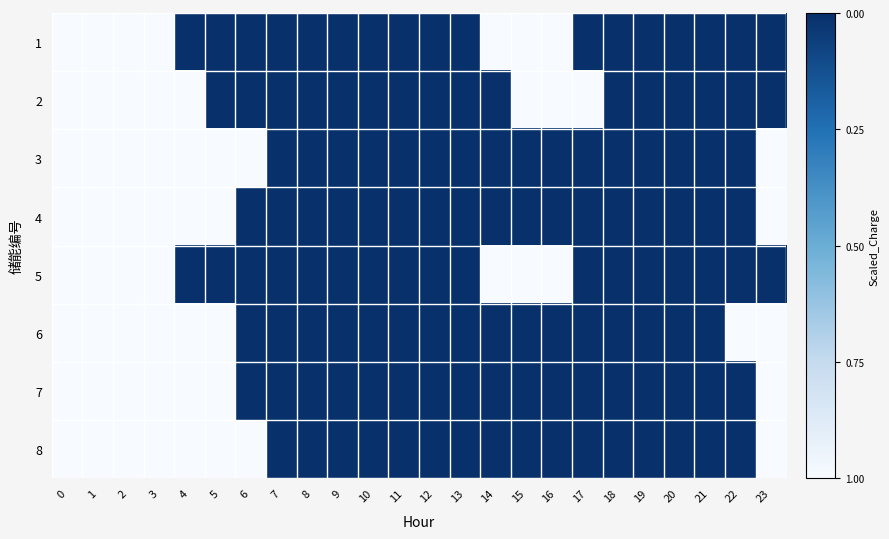

Reading left to right, transcribe all the data shown in this chart.

row_0: 0=0	1=0	2=0	3=0	4=1	5=1	6=1	7=1	8=1	9=1	10=1	11=1	12=1	13=1	14=0	15=0	16=0	17=1	18=1	19=1	20=1	21=1	22=1	23=1
row_1: 0=0	1=0	2=0	3=0	4=0	5=1	6=1	7=1	8=1	9=1	10=1	11=1	12=1	13=1	14=1	15=0	16=0	17=0	18=1	19=1	20=1	21=1	22=1	23=1
row_2: 0=0	1=0	2=0	3=0	4=0	5=0	6=0	7=1	8=1	9=1	10=1	11=1	12=1	13=1	14=1	15=1	16=1	17=1	18=1	19=1	20=1	21=1	22=1	23=0
row_3: 0=0	1=0	2=0	3=0	4=0	5=0	6=1	7=1	8=1	9=1	10=1	11=1	12=1	13=1	14=1	15=1	16=1	17=1	18=1	19=1	20=1	21=1	22=1	23=0
row_4: 0=0	1=0	2=0	3=0	4=1	5=1	6=1	7=1	8=1	9=1	10=1	11=1	12=1	13=1	14=0	15=0	16=0	17=1	18=1	19=1	20=1	21=1	22=1	23=1
row_5: 0=0	1=0	2=0	3=0	4=0	5=0	6=1	7=1	8=1	9=1	10=1	11=1	12=1	13=1	14=1	15=1	16=1	17=1	18=1	19=1	20=1	21=1	22=0	23=0
row_6: 0=0	1=0	2=0	3=0	4=0	5=0	6=1	7=1	8=1	9=1	10=1	11=1	12=1	13=1	14=1	15=1	16=1	17=1	18=1	19=1	20=1	21=1	22=1	23=0
row_7: 0=0	1=0	2=0	3=0	4=0	5=0	6=0	7=1	8=1	9=1	10=1	11=1	12=1	13=1	14=1	15=1	16=1	17=1	18=1	19=1	20=1	21=1	22=1	23=0